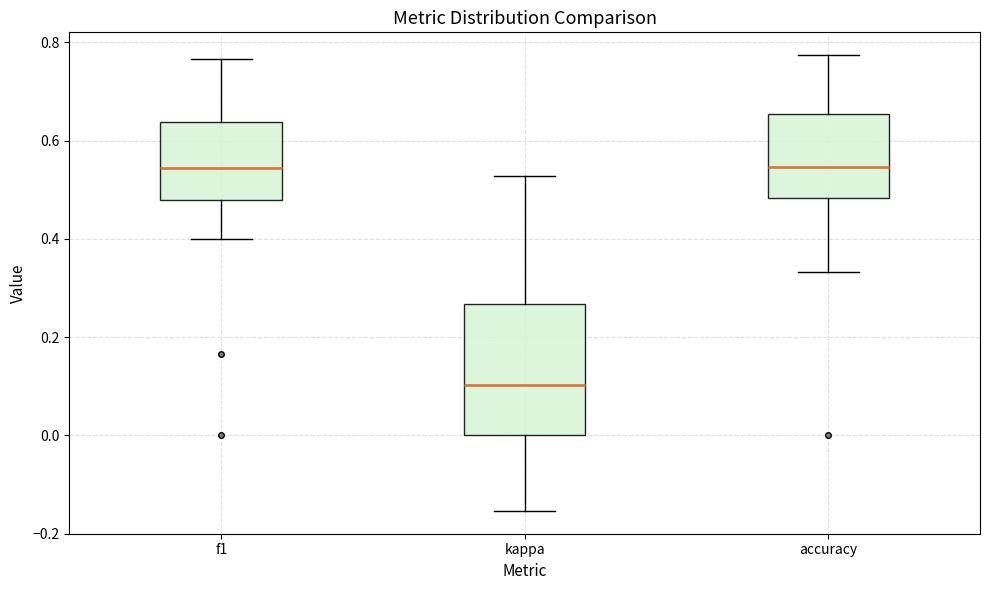

Where is the lower edge of the box for kappa on the y-axis? The values are not printed on the chart, so give them approximately, as read against the axis.

0.00